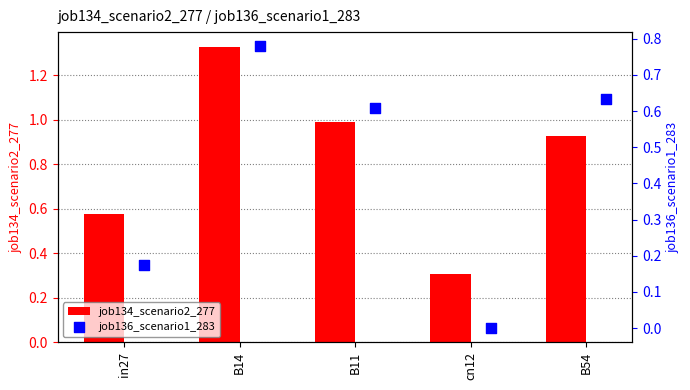

Which series contains the lowest Y value?

job136_scenario1_283